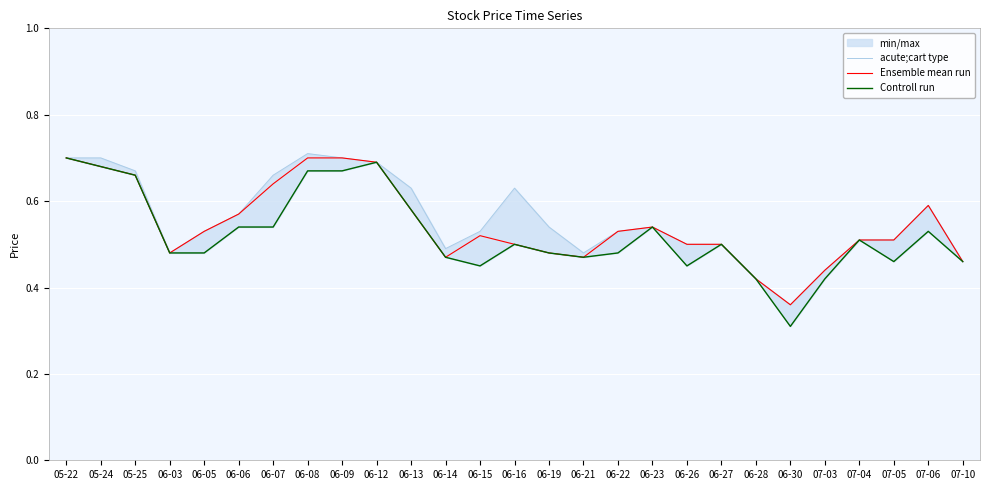

True or false: Controll run has a value of 0.8 at 07-10.

False